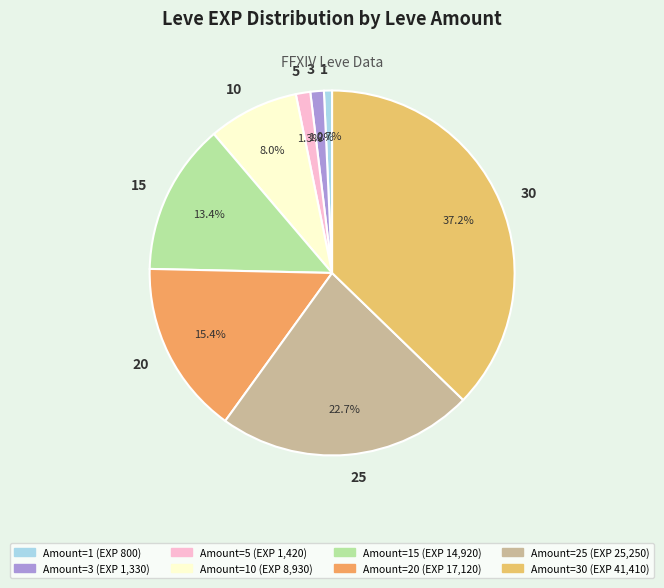

To the nearest percent, what percentage of the pie is 30?

37%